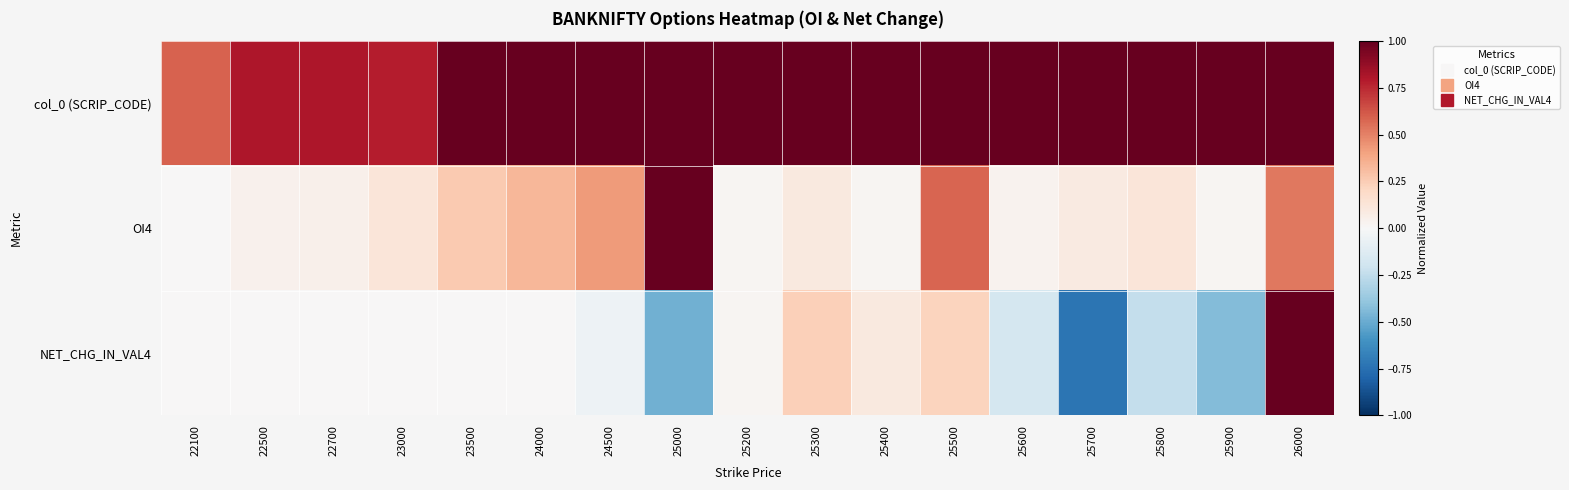

List the series in order of their peak value, highest first.

col_0 (SCRIP_CODE), OI4, NET_CHG_IN_VAL4